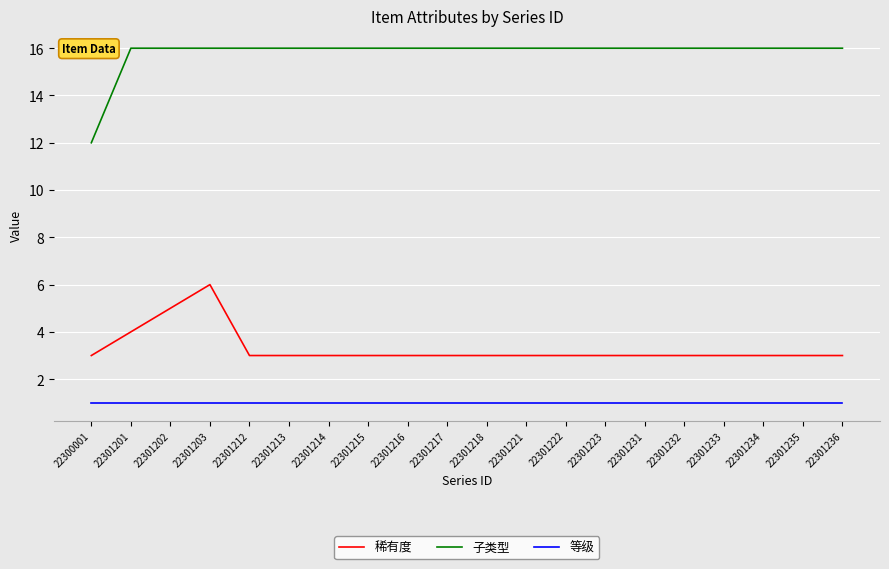

What is the difference between the highest and lowest values at 22301202?

15